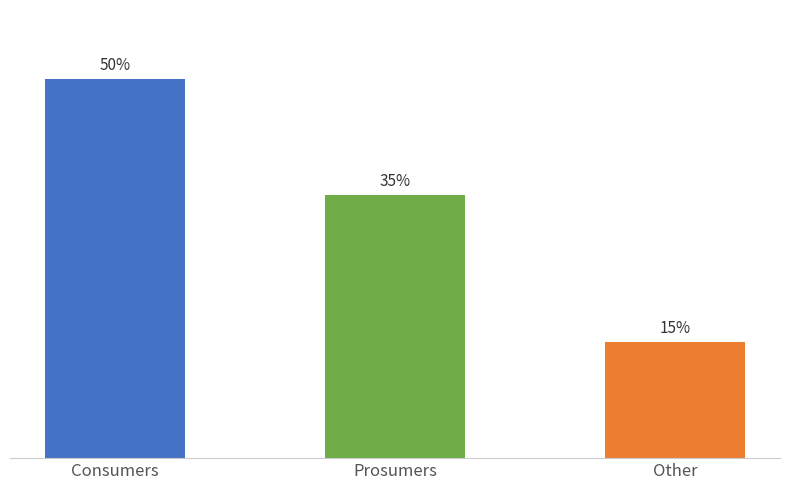

Which category has the lowest value across all series?

Other